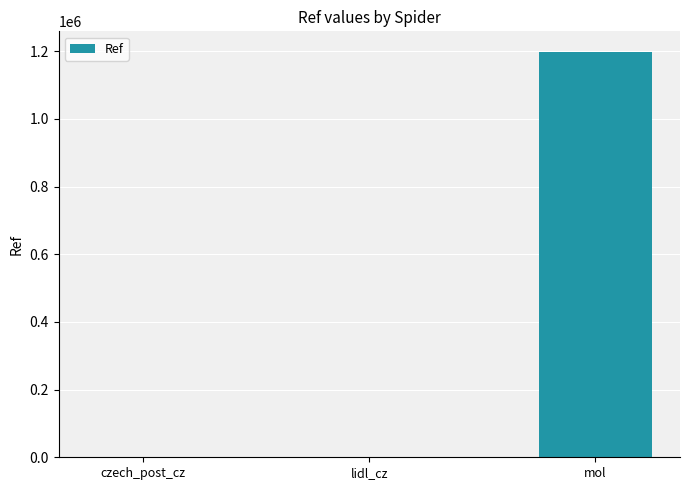

Does the chart contain stacked bars?

No